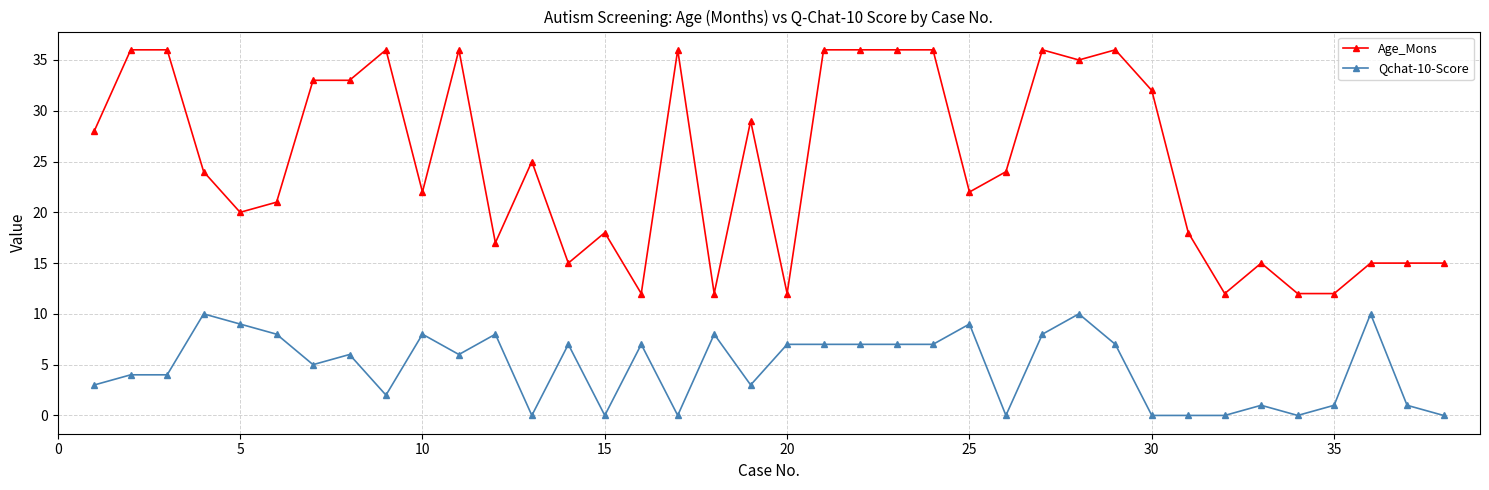

Does the chart have visible grid lines?

Yes